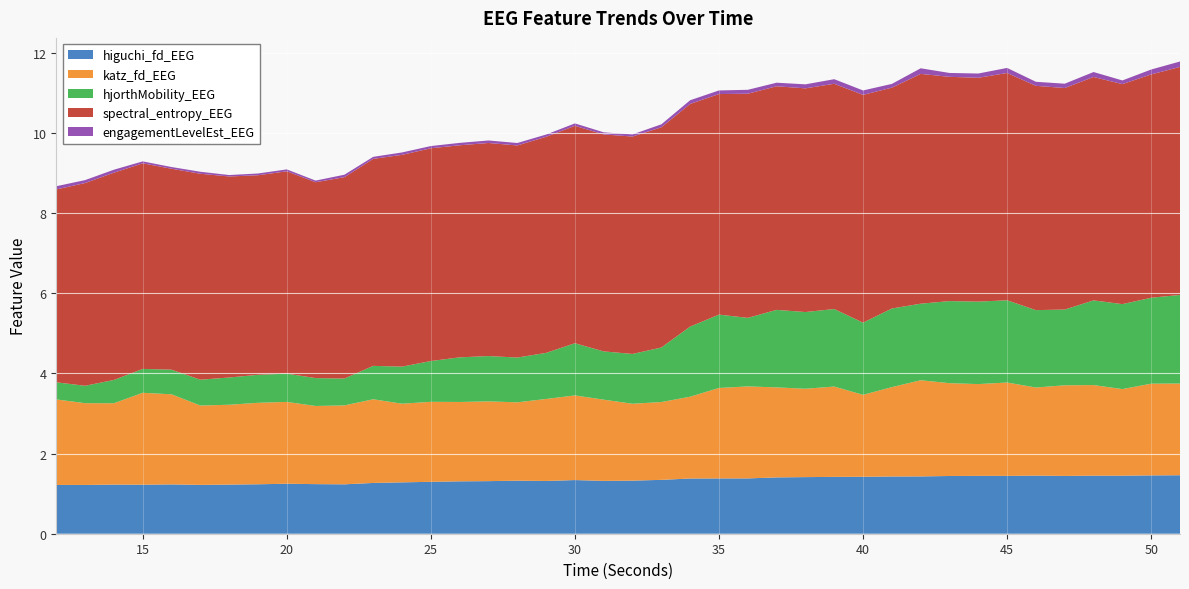

Reading left to right, extract all data points from this chart.

higuchi_fd_EEG: 12=1.2	13=1.2	14=1.2	15=1.2	16=1.2	17=1.2	18=1.2	19=1.2	20=1.2	21=1.2	22=1.2	23=1.3	24=1.3	25=1.3	26=1.3	27=1.3	28=1.3	29=1.3	30=1.3	31=1.3	32=1.3	33=1.3	34=1.4	35=1.4	36=1.4	37=1.4	38=1.4	39=1.4	40=1.4	41=1.4	42=1.4	43=1.4	44=1.4	45=1.4	46=1.4	47=1.4	48=1.4	49=1.4	50=1.5	51=1.5
katz_fd_EEG: 12=2.1	13=2.0	14=2.0	15=2.3	16=2.2	17=2.0	18=2.0	19=2.0	20=2.0	21=1.9	22=2.0	23=2.1	24=2.0	25=2.0	26=2.0	27=2.0	28=2.0	29=2.0	30=2.1	31=2.0	32=1.9	33=1.9	34=2.0	35=2.3	36=2.3	37=2.2	38=2.2	39=2.3	40=2.0	41=2.2	42=2.4	43=2.3	44=2.3	45=2.3	46=2.2	47=2.3	48=2.3	49=2.2	50=2.3	51=2.3
hjorthMobility_EEG: 12=0.4	13=0.4	14=0.6	15=0.6	16=0.6	17=0.6	18=0.7	19=0.7	20=0.7	21=0.7	22=0.7	23=0.8	24=0.9	25=1.0	26=1.1	27=1.1	28=1.1	29=1.1	30=1.3	31=1.2	32=1.2	33=1.4	34=1.7	35=1.8	36=1.7	37=1.9	38=1.9	39=1.9	40=1.8	41=2.0	42=1.9	43=2.0	44=2.1	45=2.1	46=1.9	47=1.9	48=2.1	49=2.1	50=2.1	51=2.2
spectral_entropy_EEG: 12=4.8	13=5.1	14=5.2	15=5.1	16=5.0	17=5.1	18=5.0	19=5.0	20=5.0	21=4.9	22=5.0	23=5.2	24=5.3	25=5.3	26=5.3	27=5.3	28=5.3	29=5.4	30=5.4	31=5.4	32=5.4	33=5.5	34=5.6	35=5.5	36=5.6	37=5.6	38=5.6	39=5.6	40=5.7	41=5.5	42=5.7	43=5.6	44=5.6	45=5.7	46=5.6	47=5.5	48=5.6	49=5.5	50=5.6	51=5.7
engagementLevelEst_EEG: 12=0.1	13=0.1	14=0.1	15=0.0	16=0.0	17=0.0	18=0.0	19=0.0	20=0.0	21=0.0	22=0.1	23=0.1	24=0.1	25=0.1	26=0.1	27=0.1	28=0.1	29=0.1	30=0.1	31=0.1	32=0.1	33=0.1	34=0.1	35=0.1	36=0.1	37=0.1	38=0.1	39=0.1	40=0.1	41=0.1	42=0.1	43=0.1	44=0.1	45=0.1	46=0.1	47=0.1	48=0.1	49=0.1	50=0.1	51=0.1